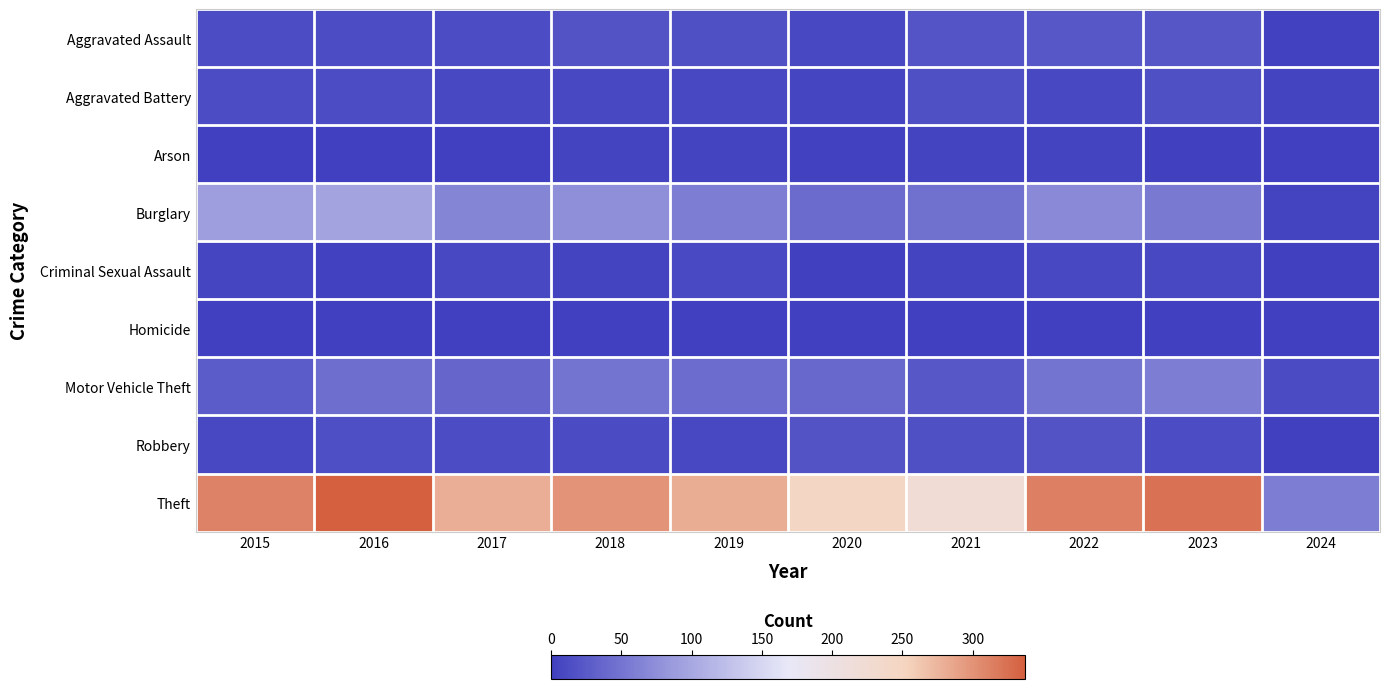

Which has a higher value, 2021 or 2024?

2021